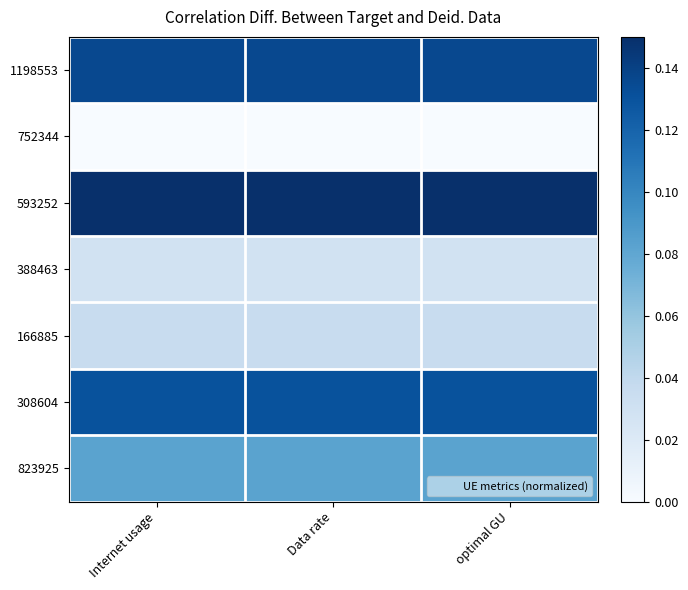

What is the greatest value displayed?

0.1